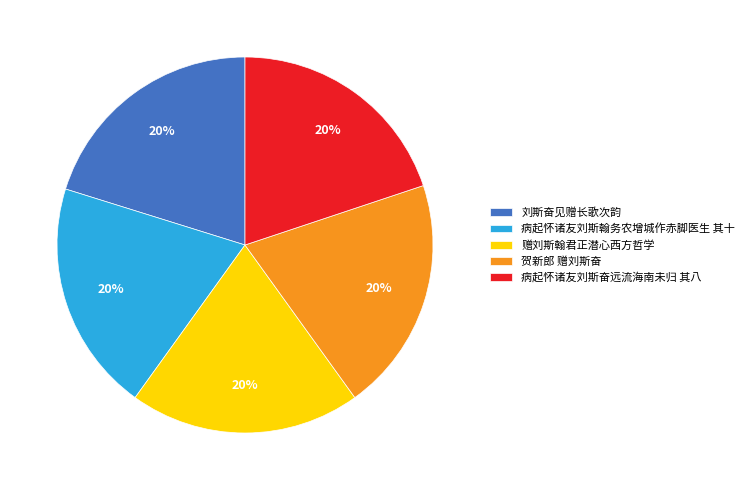

Approximately how many times larger is the value at 贺新郎 赠刘斯奋 compared to 刘斯奋见赠长歌次韵?

1.0